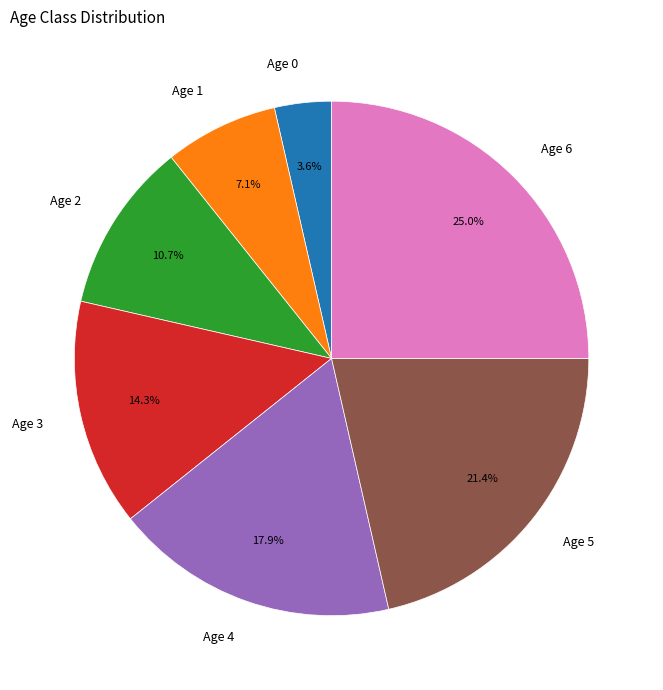

To the nearest percent, what portion does Age 4 represent?

18%